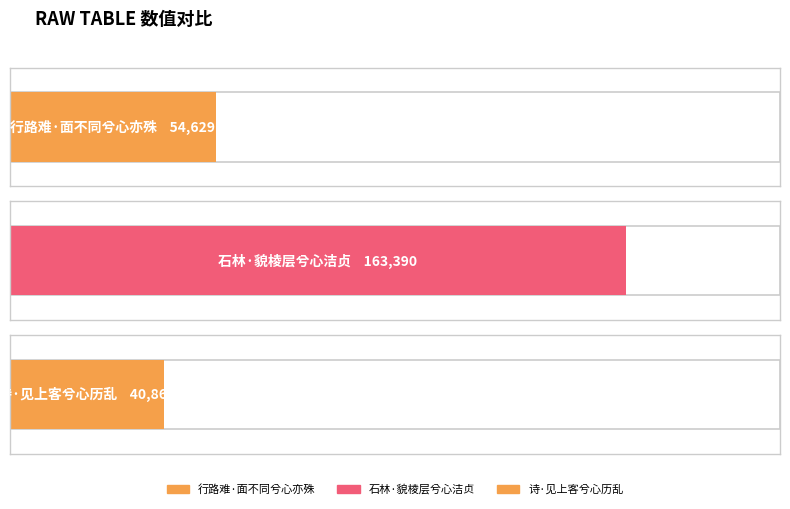

Are the bars horizontal?

Yes